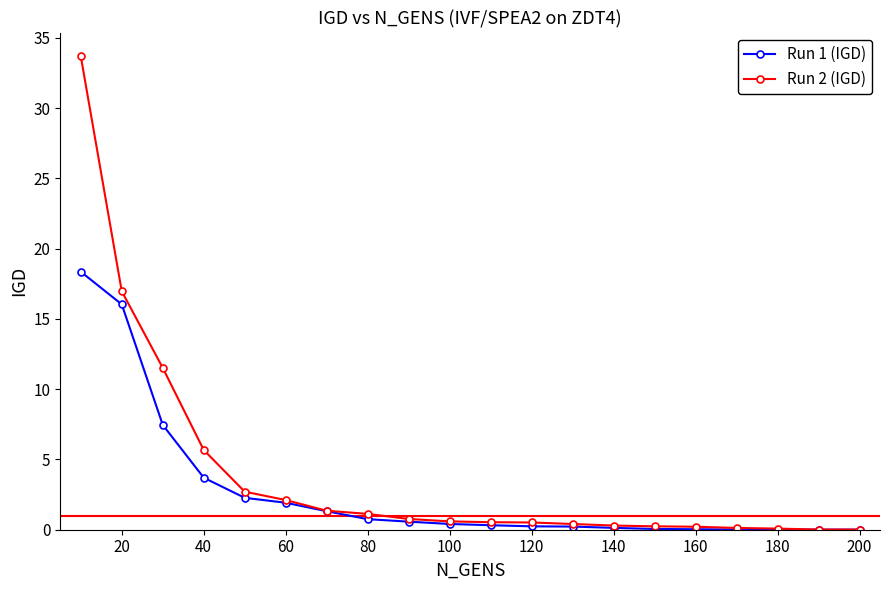

What is the value of the Run 2 (IGD) point at the 17th from the left?

0.1